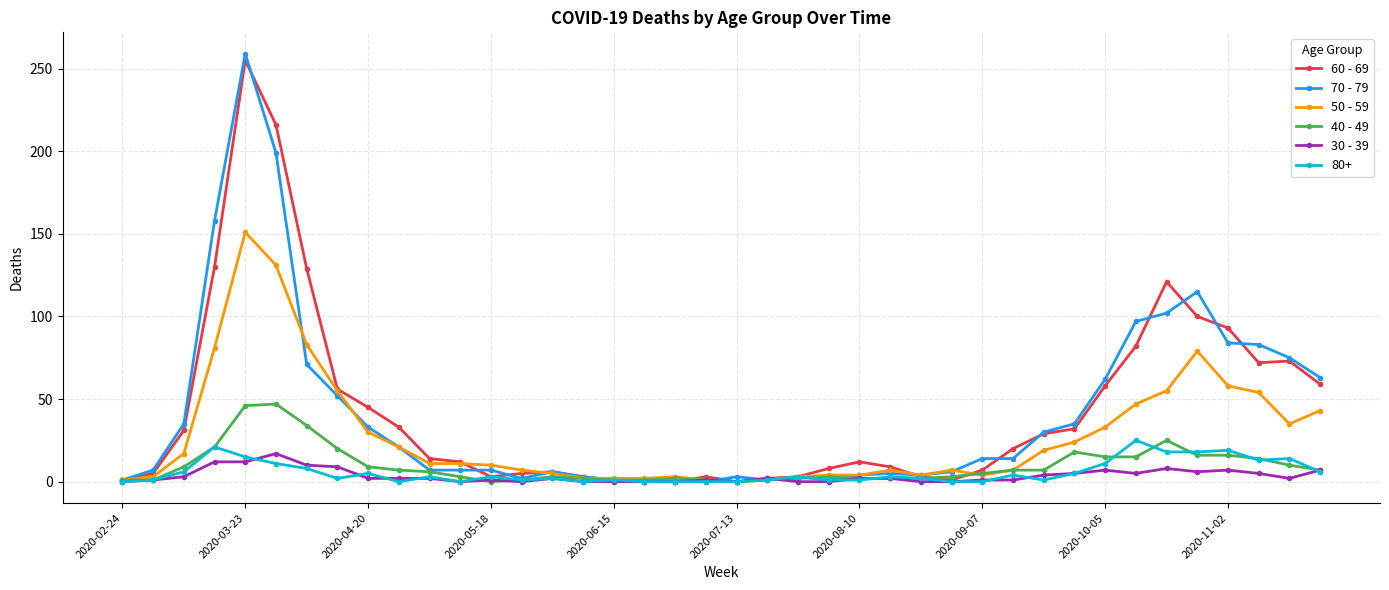

Which series has the largest range (max minus min)?

70 - 79